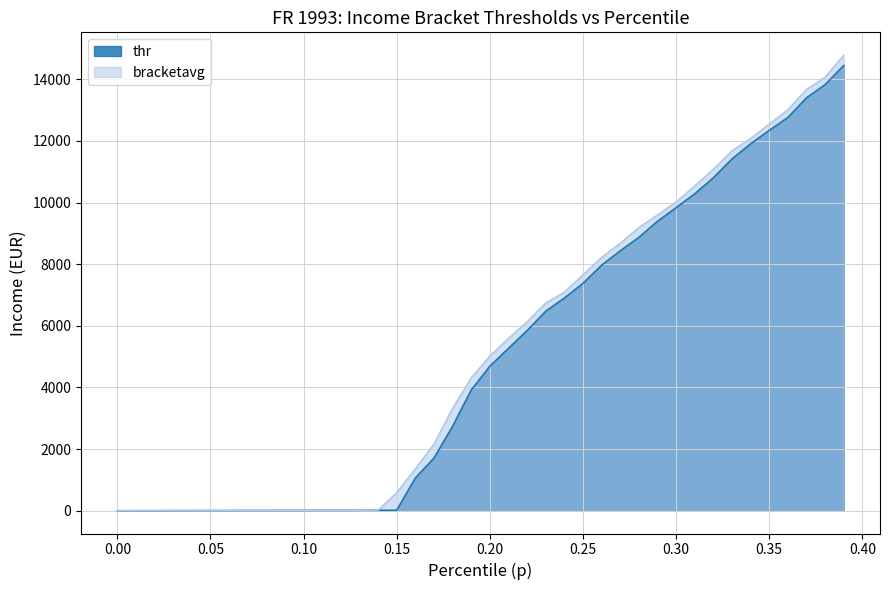

True or false: bracketavg has more than 2 interior local peaks.

False